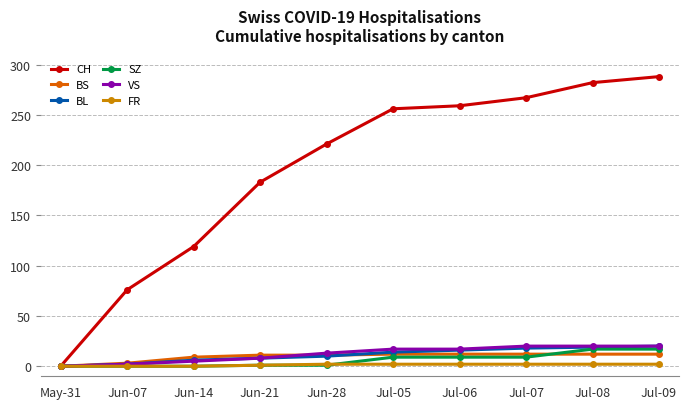

What is the sum of all VS values?

122